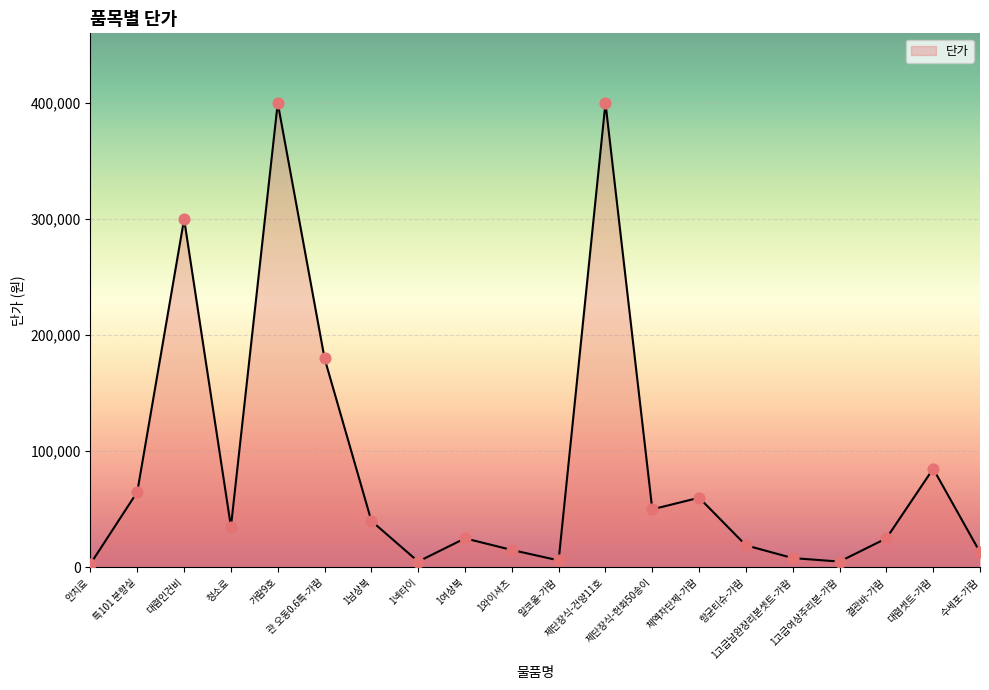

Which has a higher value, 1고급남완장리본셋트-가람 or 대렴셋트-가람?

대렴셋트-가람